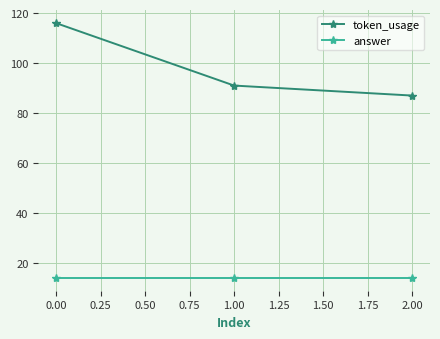

The answer series shows 7 at 0.00. True or false?

False